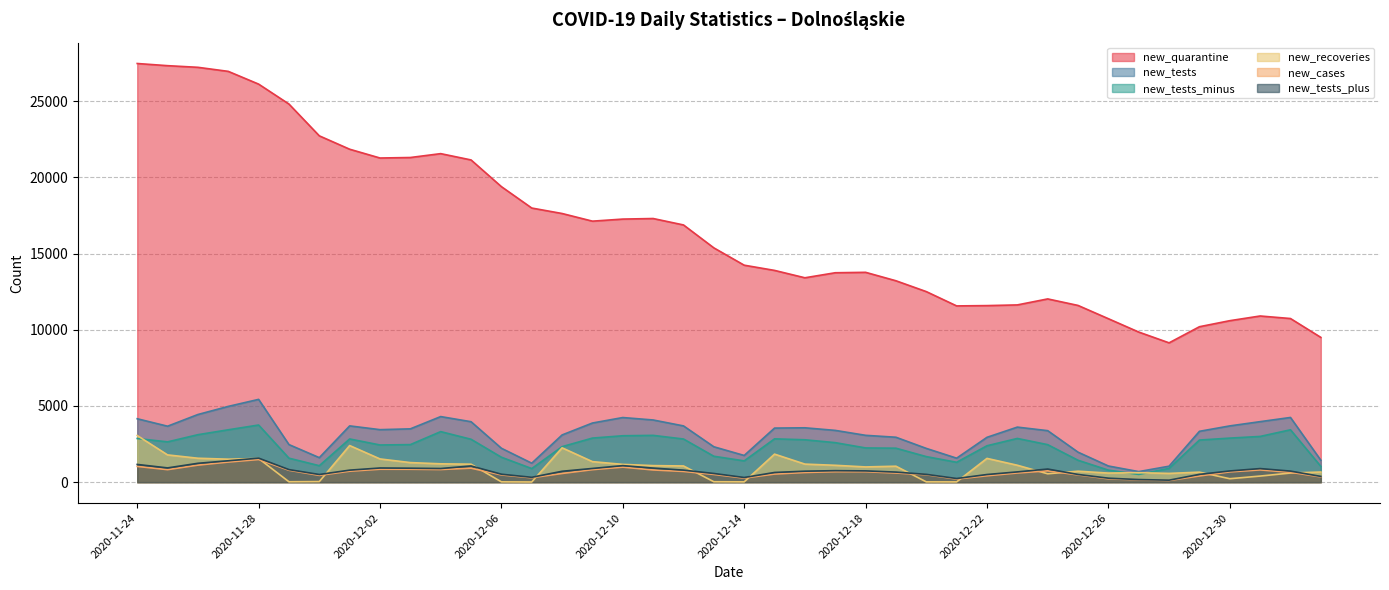

List the labels in order of new_tests_plus value, smallest first.

2020-12-28, 2020-12-27, 2020-12-21, 2020-12-26, 2020-12-14, 2020-12-07, 2021-01-02, 2020-12-22, 2020-11-30, 2020-12-25, 2020-12-29, 2020-12-20, 2020-12-06, 2020-12-13, 2020-12-15, 2020-12-19, 2020-12-23, 2020-12-08, 2020-12-16, 2021-01-01, 2020-12-30, 2020-12-18, 2020-12-17, 2020-12-01, 2020-12-12, 2020-11-29, 2020-12-24, 2020-12-31, 2020-12-04, 2020-12-09, 2020-12-03, 2020-12-11, 2020-12-02, 2020-11-25, 2020-12-05, 2020-12-10, 2020-11-24, 2020-11-26, 2020-11-27, 2020-11-28